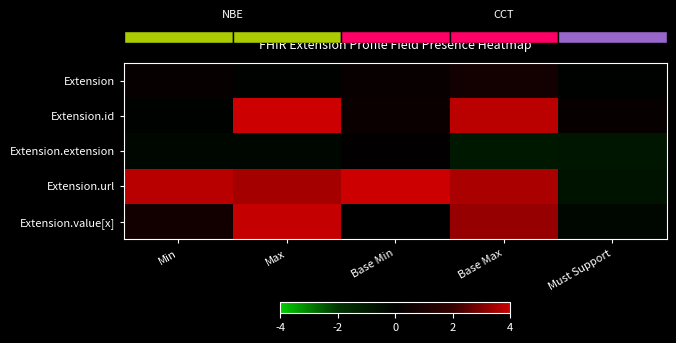

How many values in Extension.id are above zero?

4